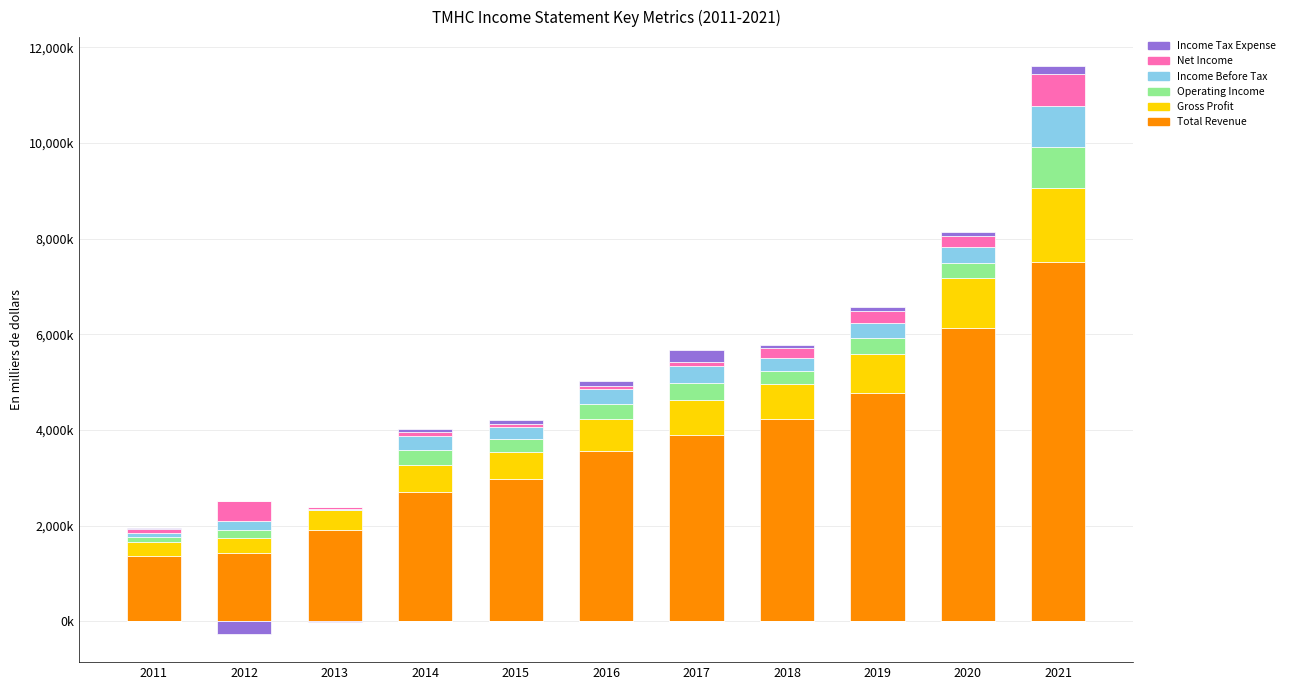

What is the sum of the Total Revenue values at 2016 and 2021?

11051300